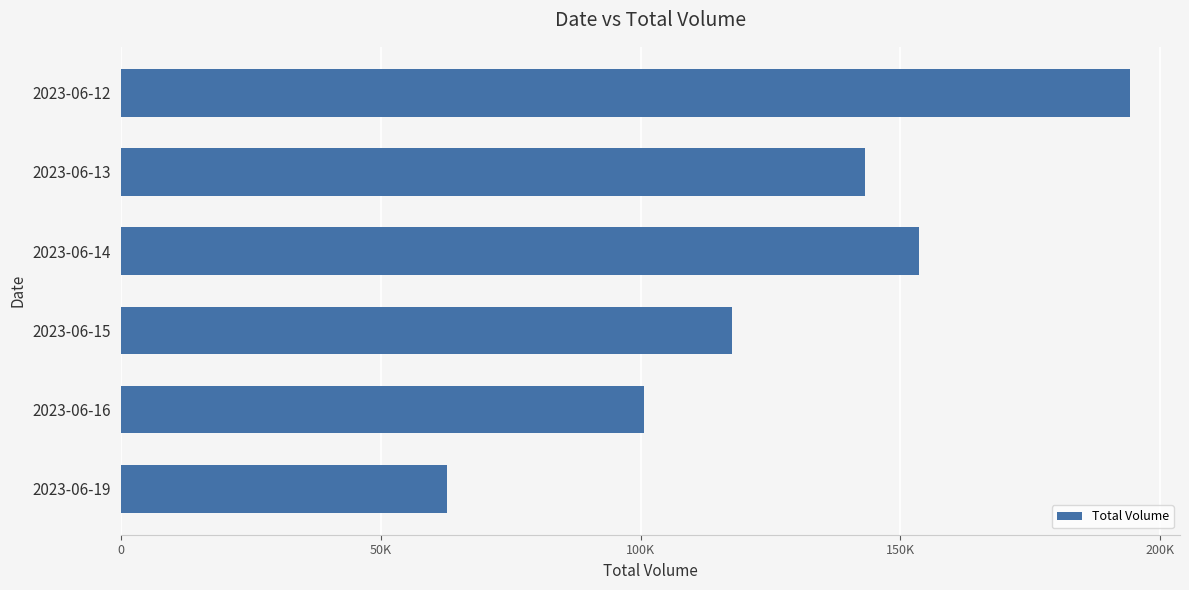

Does the chart contain any negative values?

No